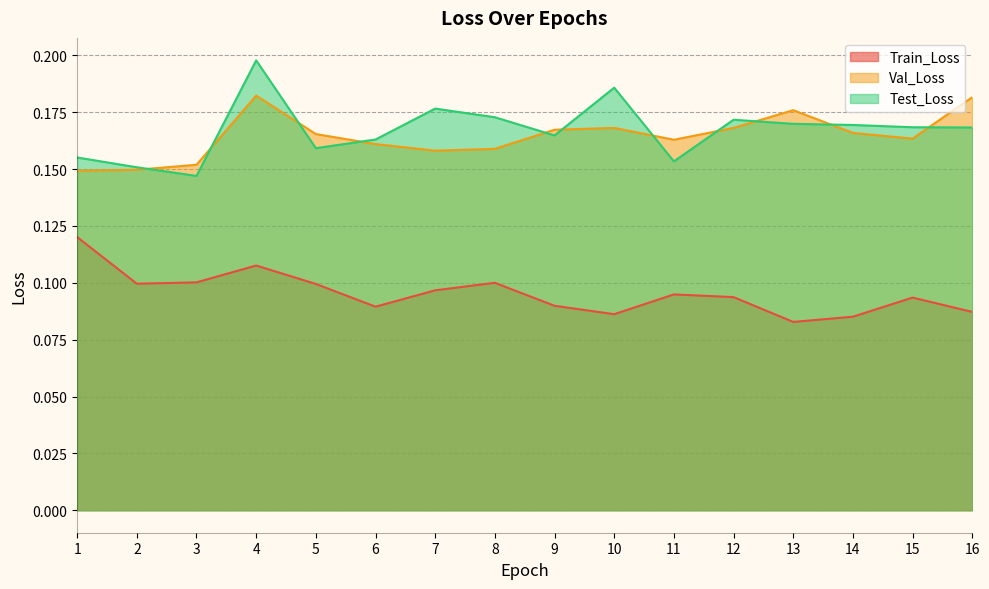

Where is the first local minimum for Train_Loss?

2